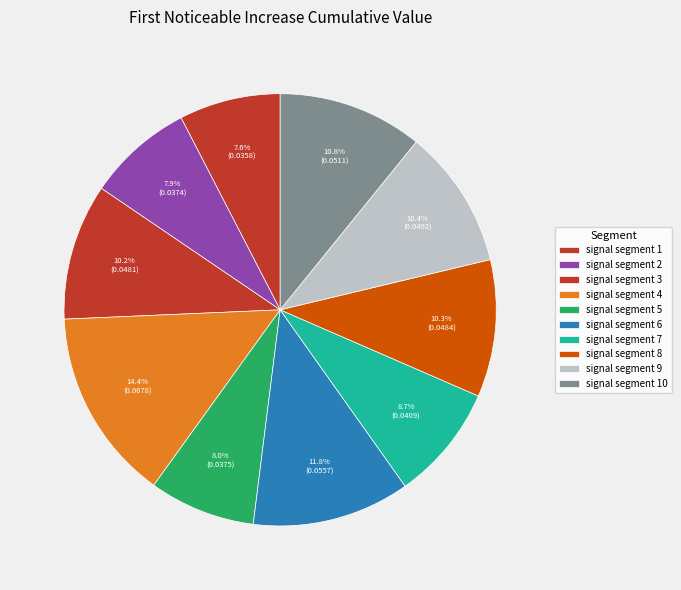

Is it true that signal segment 1 is 8% of the pie?

True